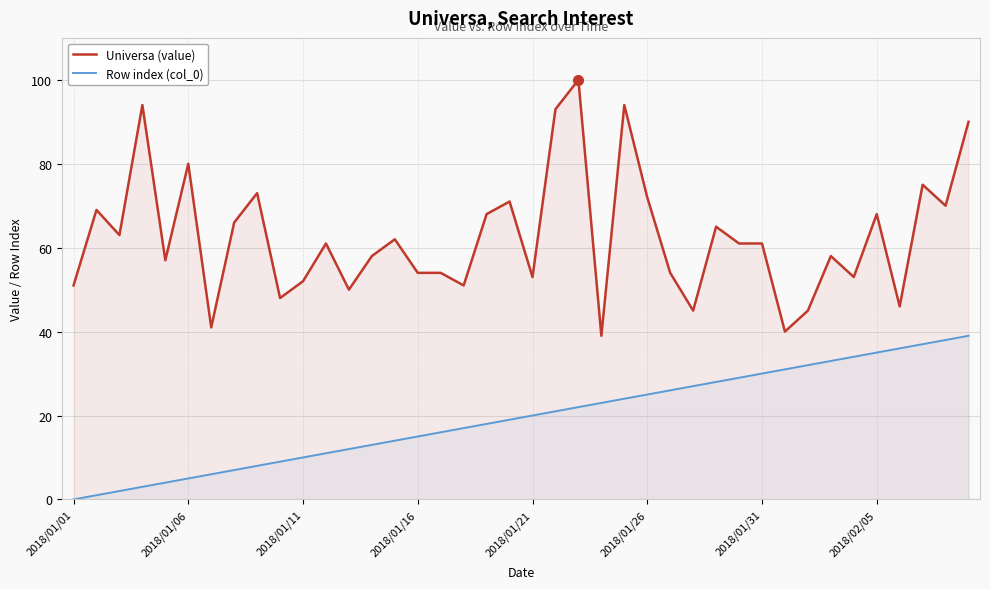

What is the maximum value shown in the chart?

100